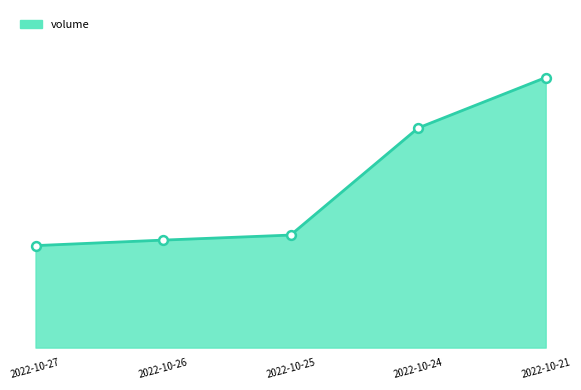

Approximately how many times larger is the value at 2022-10-21 compared to 2022-10-24?

1.2